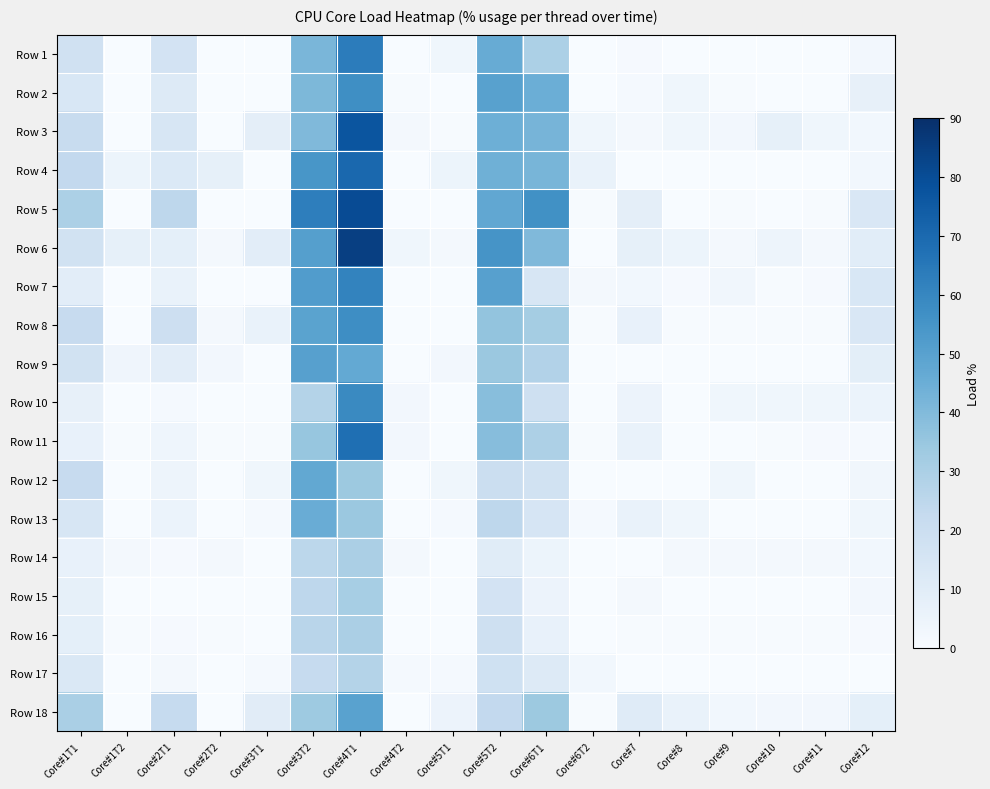

Between Core#6T1 and Core#9, which is larger?

Core#6T1